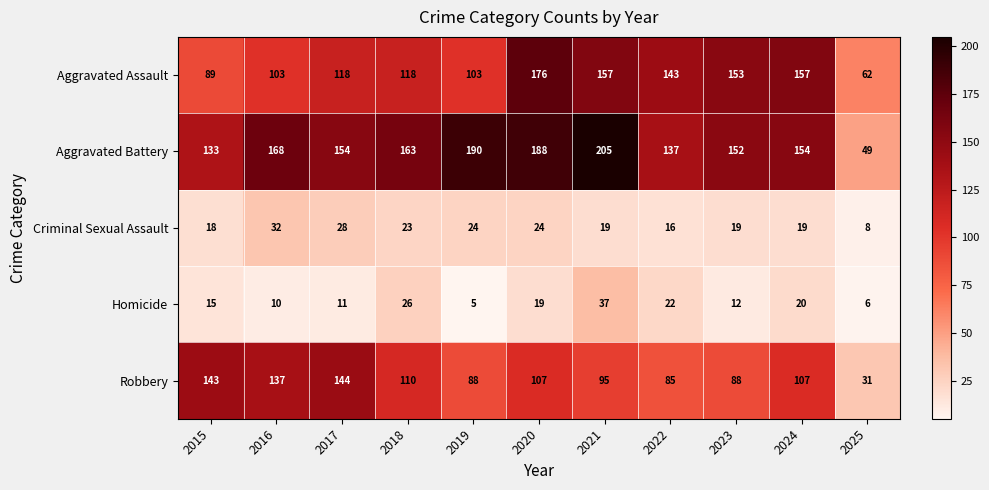

True or false: Homicide has a value of 14 at 2016.

False